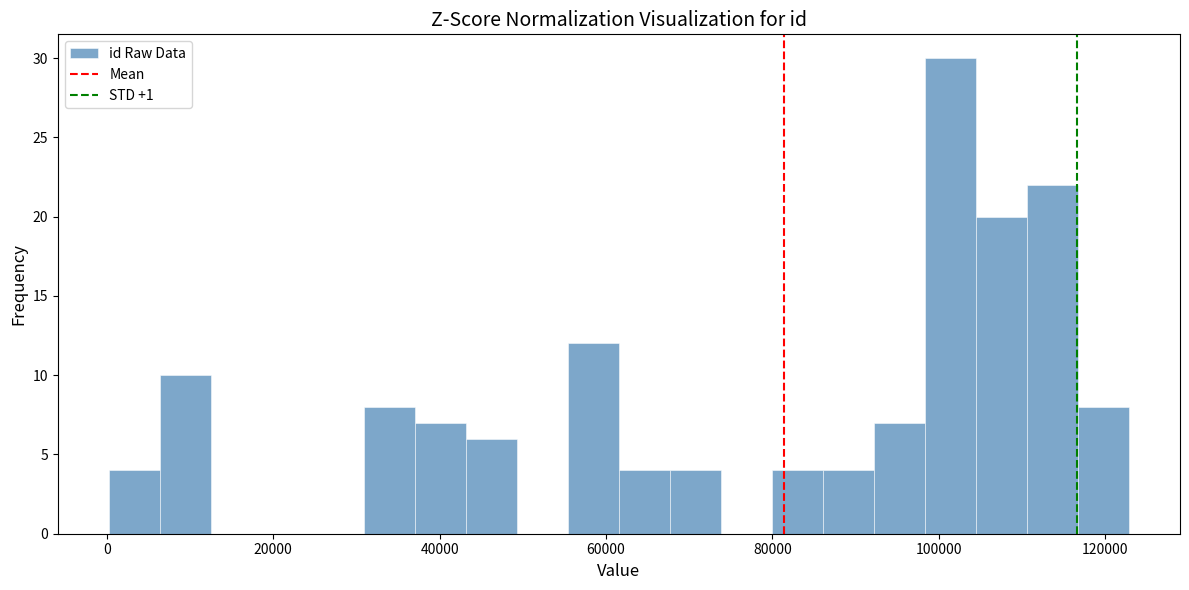

Read against the x-axis, roughly where is the centre of the tallest bar?

102000